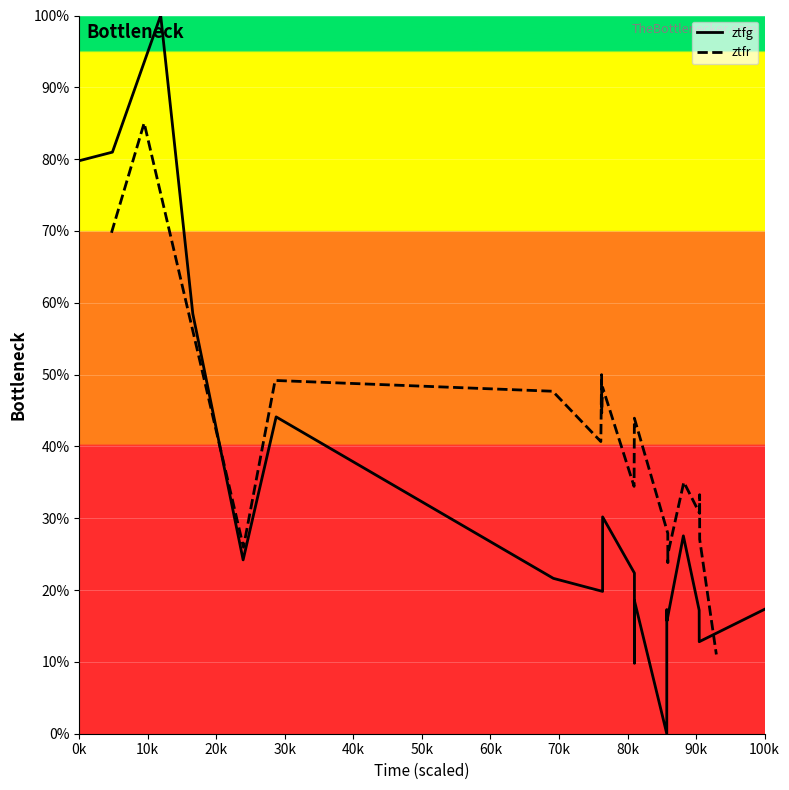

Is it true that ztfg equals 26.5 at 100k?

False